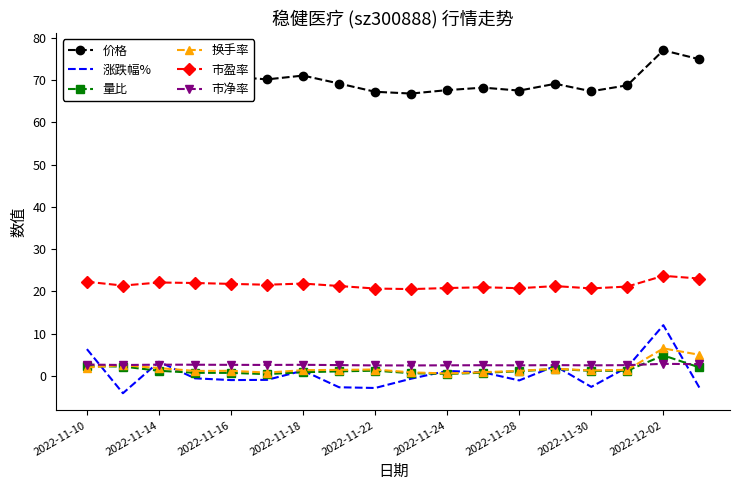

In 市净率, how many points are higher than both neighbors (excluding endpoints)?

5